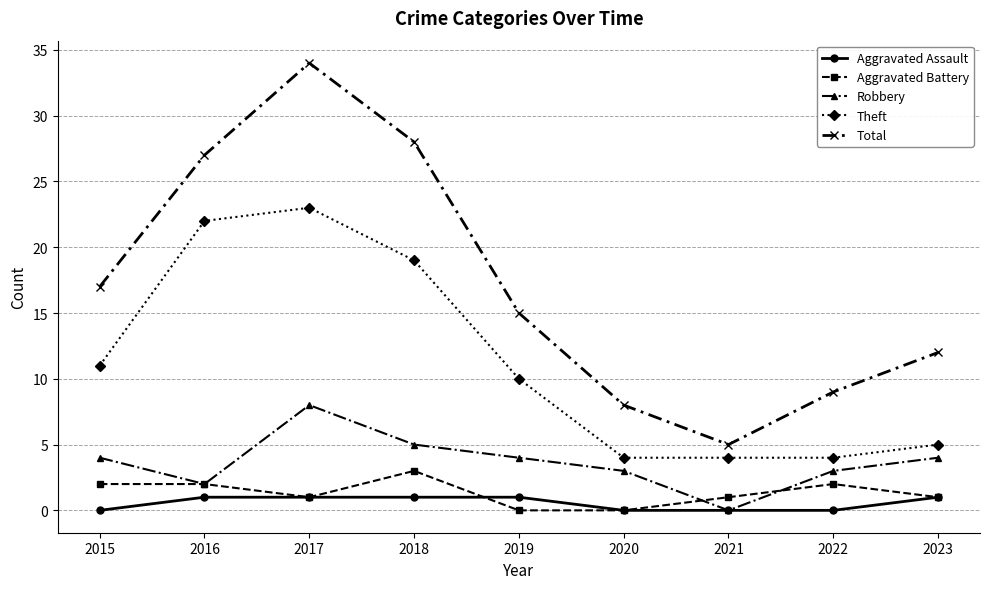

How many distinct data groups are displayed?

5